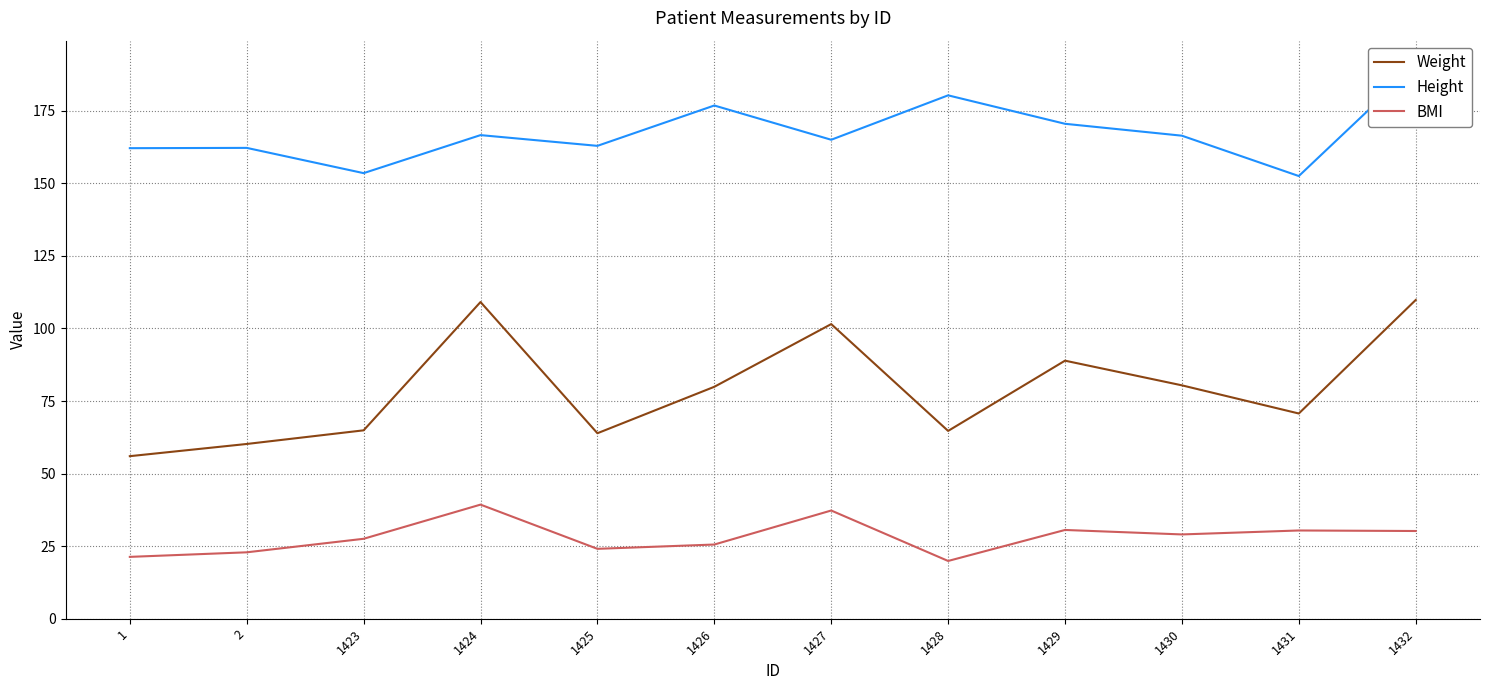

True or false: Height and Weight intersect in this chart.

False